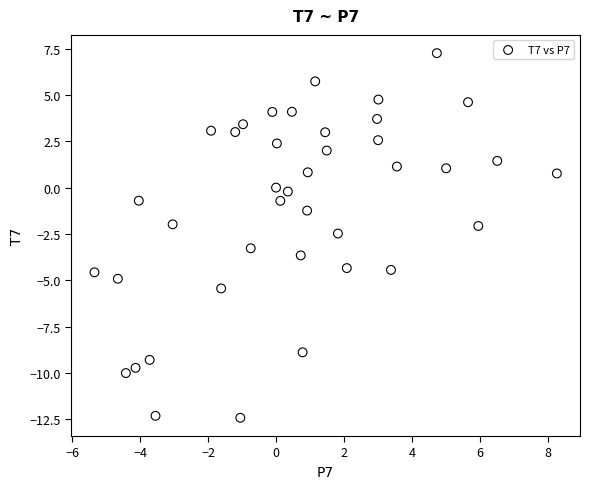

What is the range of Y values (max minus min)?

19.7